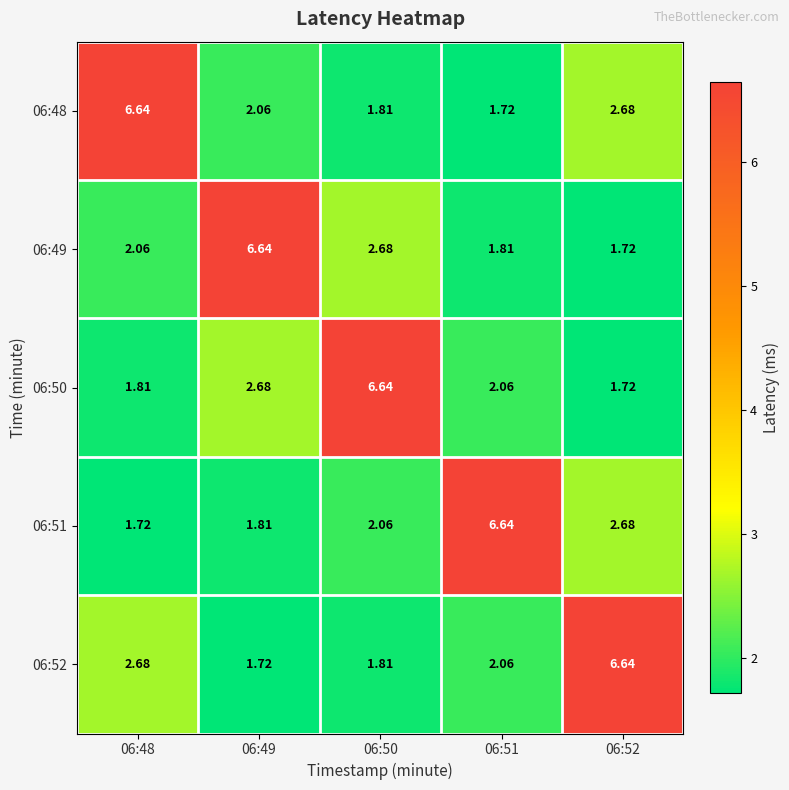

Between 06:49 and 06:48, which is larger?

06:48